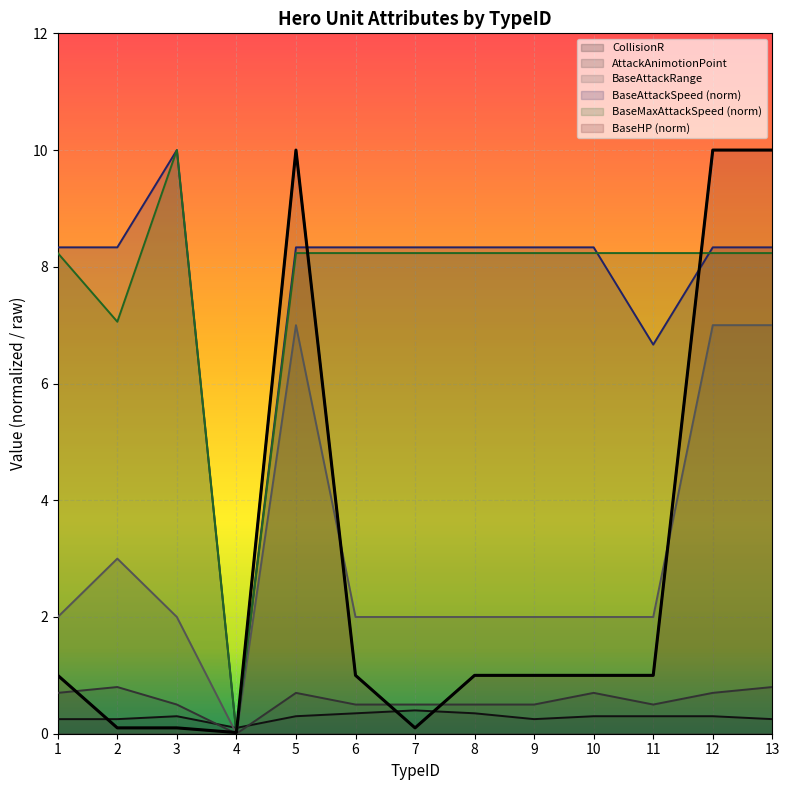

Reading left to right, transcribe all the data shown in this chart.

CollisionR: 1=0.2	2=0.2	3=0.3	4=0.1	5=0.3	6=0.3	7=0.4	8=0.3	9=0.2	10=0.3	11=0.3	12=0.3	13=0.2
AttackAnimotionPoint: 1=0.7	2=0.8	3=0.5	4=0.0	5=0.7	6=0.5	7=0.5	8=0.5	9=0.5	10=0.7	11=0.5	12=0.7	13=0.8
BaseAttackRange: 1=2.0	2=3.0	3=2.0	4=0.0	5=7.0	6=2.0	7=2.0	8=2.0	9=2.0	10=2.0	11=2.0	12=7.0	13=7.0
BaseAttackSpeed: 1=8.3	2=8.3	3=10.0	4=0.0	5=8.3	6=8.3	7=8.3	8=8.3	9=8.3	10=8.3	11=6.7	12=8.3	13=8.3
BaseMaxAttackSpeed: 1=8.2	2=7.1	3=10.0	4=0.0	5=8.2	6=8.2	7=8.2	8=8.2	9=8.2	10=8.2	11=8.2	12=8.2	13=8.2
BaseHP: 1=1.0	2=0.1	3=0.1	4=0.0	5=10.0	6=1.0	7=0.1	8=1.0	9=1.0	10=1.0	11=1.0	12=10.0	13=10.0